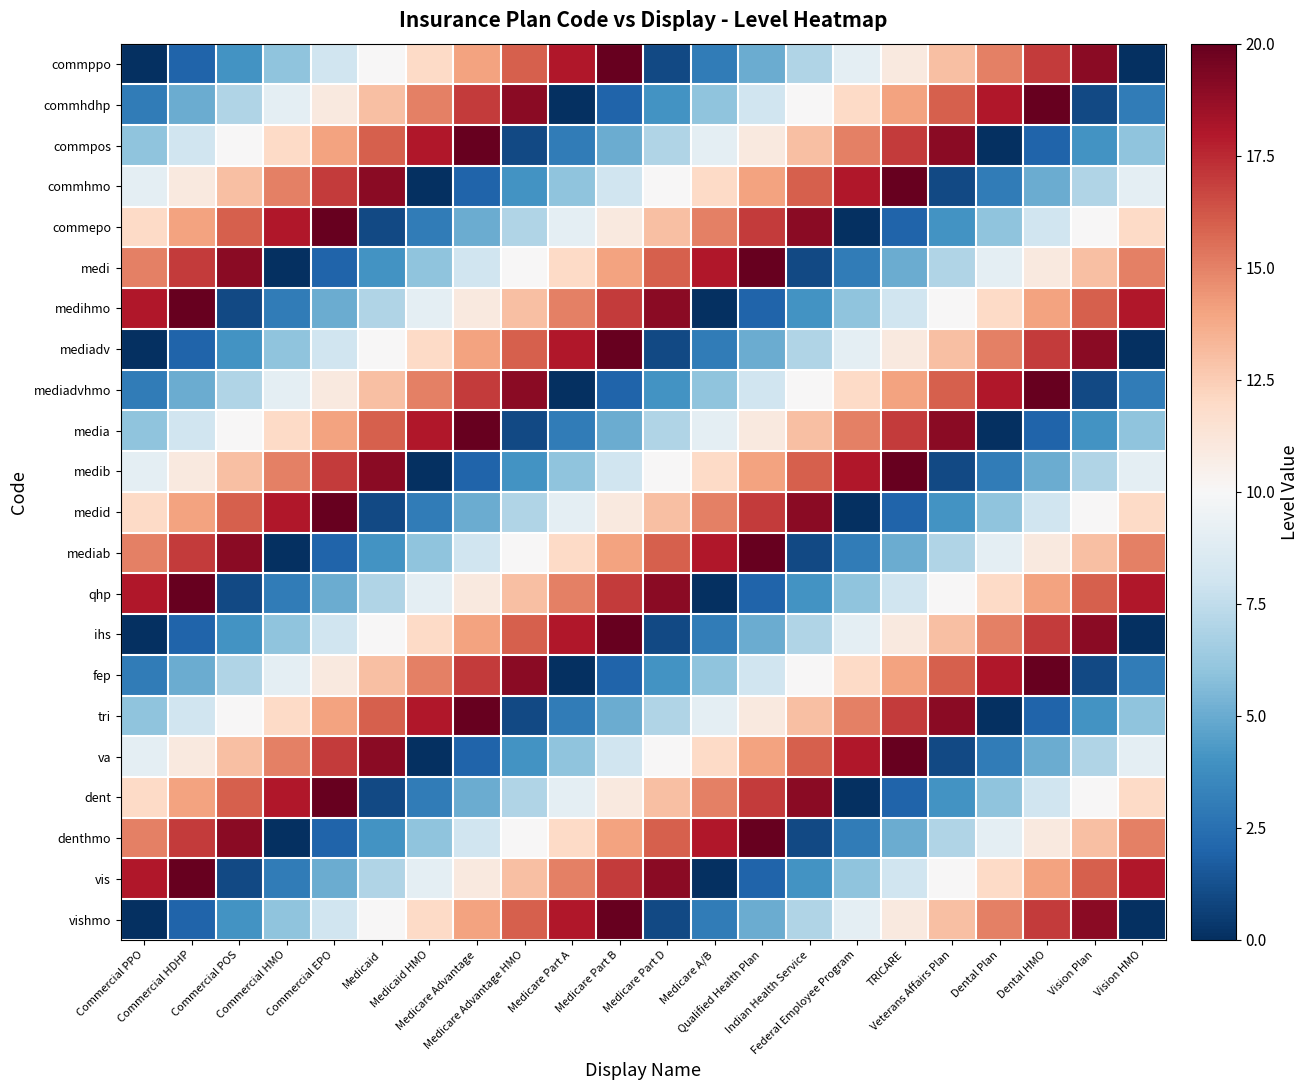

Reading left to right, what are all the values shown in this chart?

commppo: Commercial PPO=0	Commercial HDHP=2	Commercial POS=4	Commercial HMO=6	Commercial EPO=8	Medicaid=10	Medicaid HMO=12	Medicare Advantage=14	Medicare Advantage HMO=16	Medicare Part A=18	Medicare Part B=20	Medicare Part D=1	Medicare A/B=3	Qualified Health Plan=5	Indian Health Service=7	Federal Employee Program=9	TRICARE=11	Veterans Affairs Plan=13	Dental Plan=15	Dental HMO=17	Vision Plan=19	Vision HMO=0
commhdhp: Commercial PPO=3	Commercial HDHP=5	Commercial POS=7	Commercial HMO=9	Commercial EPO=11	Medicaid=13	Medicaid HMO=15	Medicare Advantage=17	Medicare Advantage HMO=19	Medicare Part A=0	Medicare Part B=2	Medicare Part D=4	Medicare A/B=6	Qualified Health Plan=8	Indian Health Service=10	Federal Employee Program=12	TRICARE=14	Veterans Affairs Plan=16	Dental Plan=18	Dental HMO=20	Vision Plan=1	Vision HMO=3
commpos: Commercial PPO=6	Commercial HDHP=8	Commercial POS=10	Commercial HMO=12	Commercial EPO=14	Medicaid=16	Medicaid HMO=18	Medicare Advantage=20	Medicare Advantage HMO=1	Medicare Part A=3	Medicare Part B=5	Medicare Part D=7	Medicare A/B=9	Qualified Health Plan=11	Indian Health Service=13	Federal Employee Program=15	TRICARE=17	Veterans Affairs Plan=19	Dental Plan=0	Dental HMO=2	Vision Plan=4	Vision HMO=6
commhmo: Commercial PPO=9	Commercial HDHP=11	Commercial POS=13	Commercial HMO=15	Commercial EPO=17	Medicaid=19	Medicaid HMO=0	Medicare Advantage=2	Medicare Advantage HMO=4	Medicare Part A=6	Medicare Part B=8	Medicare Part D=10	Medicare A/B=12	Qualified Health Plan=14	Indian Health Service=16	Federal Employee Program=18	TRICARE=20	Veterans Affairs Plan=1	Dental Plan=3	Dental HMO=5	Vision Plan=7	Vision HMO=9
commepo: Commercial PPO=12	Commercial HDHP=14	Commercial POS=16	Commercial HMO=18	Commercial EPO=20	Medicaid=1	Medicaid HMO=3	Medicare Advantage=5	Medicare Advantage HMO=7	Medicare Part A=9	Medicare Part B=11	Medicare Part D=13	Medicare A/B=15	Qualified Health Plan=17	Indian Health Service=19	Federal Employee Program=0	TRICARE=2	Veterans Affairs Plan=4	Dental Plan=6	Dental HMO=8	Vision Plan=10	Vision HMO=12
medi: Commercial PPO=15	Commercial HDHP=17	Commercial POS=19	Commercial HMO=0	Commercial EPO=2	Medicaid=4	Medicaid HMO=6	Medicare Advantage=8	Medicare Advantage HMO=10	Medicare Part A=12	Medicare Part B=14	Medicare Part D=16	Medicare A/B=18	Qualified Health Plan=20	Indian Health Service=1	Federal Employee Program=3	TRICARE=5	Veterans Affairs Plan=7	Dental Plan=9	Dental HMO=11	Vision Plan=13	Vision HMO=15
medihmo: Commercial PPO=18	Commercial HDHP=20	Commercial POS=1	Commercial HMO=3	Commercial EPO=5	Medicaid=7	Medicaid HMO=9	Medicare Advantage=11	Medicare Advantage HMO=13	Medicare Part A=15	Medicare Part B=17	Medicare Part D=19	Medicare A/B=0	Qualified Health Plan=2	Indian Health Service=4	Federal Employee Program=6	TRICARE=8	Veterans Affairs Plan=10	Dental Plan=12	Dental HMO=14	Vision Plan=16	Vision HMO=18
mediadv: Commercial PPO=0	Commercial HDHP=2	Commercial POS=4	Commercial HMO=6	Commercial EPO=8	Medicaid=10	Medicaid HMO=12	Medicare Advantage=14	Medicare Advantage HMO=16	Medicare Part A=18	Medicare Part B=20	Medicare Part D=1	Medicare A/B=3	Qualified Health Plan=5	Indian Health Service=7	Federal Employee Program=9	TRICARE=11	Veterans Affairs Plan=13	Dental Plan=15	Dental HMO=17	Vision Plan=19	Vision HMO=0
mediadvhmo: Commercial PPO=3	Commercial HDHP=5	Commercial POS=7	Commercial HMO=9	Commercial EPO=11	Medicaid=13	Medicaid HMO=15	Medicare Advantage=17	Medicare Advantage HMO=19	Medicare Part A=0	Medicare Part B=2	Medicare Part D=4	Medicare A/B=6	Qualified Health Plan=8	Indian Health Service=10	Federal Employee Program=12	TRICARE=14	Veterans Affairs Plan=16	Dental Plan=18	Dental HMO=20	Vision Plan=1	Vision HMO=3
media: Commercial PPO=6	Commercial HDHP=8	Commercial POS=10	Commercial HMO=12	Commercial EPO=14	Medicaid=16	Medicaid HMO=18	Medicare Advantage=20	Medicare Advantage HMO=1	Medicare Part A=3	Medicare Part B=5	Medicare Part D=7	Medicare A/B=9	Qualified Health Plan=11	Indian Health Service=13	Federal Employee Program=15	TRICARE=17	Veterans Affairs Plan=19	Dental Plan=0	Dental HMO=2	Vision Plan=4	Vision HMO=6
medib: Commercial PPO=9	Commercial HDHP=11	Commercial POS=13	Commercial HMO=15	Commercial EPO=17	Medicaid=19	Medicaid HMO=0	Medicare Advantage=2	Medicare Advantage HMO=4	Medicare Part A=6	Medicare Part B=8	Medicare Part D=10	Medicare A/B=12	Qualified Health Plan=14	Indian Health Service=16	Federal Employee Program=18	TRICARE=20	Veterans Affairs Plan=1	Dental Plan=3	Dental HMO=5	Vision Plan=7	Vision HMO=9
medid: Commercial PPO=12	Commercial HDHP=14	Commercial POS=16	Commercial HMO=18	Commercial EPO=20	Medicaid=1	Medicaid HMO=3	Medicare Advantage=5	Medicare Advantage HMO=7	Medicare Part A=9	Medicare Part B=11	Medicare Part D=13	Medicare A/B=15	Qualified Health Plan=17	Indian Health Service=19	Federal Employee Program=0	TRICARE=2	Veterans Affairs Plan=4	Dental Plan=6	Dental HMO=8	Vision Plan=10	Vision HMO=12
mediab: Commercial PPO=15	Commercial HDHP=17	Commercial POS=19	Commercial HMO=0	Commercial EPO=2	Medicaid=4	Medicaid HMO=6	Medicare Advantage=8	Medicare Advantage HMO=10	Medicare Part A=12	Medicare Part B=14	Medicare Part D=16	Medicare A/B=18	Qualified Health Plan=20	Indian Health Service=1	Federal Employee Program=3	TRICARE=5	Veterans Affairs Plan=7	Dental Plan=9	Dental HMO=11	Vision Plan=13	Vision HMO=15
qhp: Commercial PPO=18	Commercial HDHP=20	Commercial POS=1	Commercial HMO=3	Commercial EPO=5	Medicaid=7	Medicaid HMO=9	Medicare Advantage=11	Medicare Advantage HMO=13	Medicare Part A=15	Medicare Part B=17	Medicare Part D=19	Medicare A/B=0	Qualified Health Plan=2	Indian Health Service=4	Federal Employee Program=6	TRICARE=8	Veterans Affairs Plan=10	Dental Plan=12	Dental HMO=14	Vision Plan=16	Vision HMO=18
ihs: Commercial PPO=0	Commercial HDHP=2	Commercial POS=4	Commercial HMO=6	Commercial EPO=8	Medicaid=10	Medicaid HMO=12	Medicare Advantage=14	Medicare Advantage HMO=16	Medicare Part A=18	Medicare Part B=20	Medicare Part D=1	Medicare A/B=3	Qualified Health Plan=5	Indian Health Service=7	Federal Employee Program=9	TRICARE=11	Veterans Affairs Plan=13	Dental Plan=15	Dental HMO=17	Vision Plan=19	Vision HMO=0
fep: Commercial PPO=3	Commercial HDHP=5	Commercial POS=7	Commercial HMO=9	Commercial EPO=11	Medicaid=13	Medicaid HMO=15	Medicare Advantage=17	Medicare Advantage HMO=19	Medicare Part A=0	Medicare Part B=2	Medicare Part D=4	Medicare A/B=6	Qualified Health Plan=8	Indian Health Service=10	Federal Employee Program=12	TRICARE=14	Veterans Affairs Plan=16	Dental Plan=18	Dental HMO=20	Vision Plan=1	Vision HMO=3
tri: Commercial PPO=6	Commercial HDHP=8	Commercial POS=10	Commercial HMO=12	Commercial EPO=14	Medicaid=16	Medicaid HMO=18	Medicare Advantage=20	Medicare Advantage HMO=1	Medicare Part A=3	Medicare Part B=5	Medicare Part D=7	Medicare A/B=9	Qualified Health Plan=11	Indian Health Service=13	Federal Employee Program=15	TRICARE=17	Veterans Affairs Plan=19	Dental Plan=0	Dental HMO=2	Vision Plan=4	Vision HMO=6
va: Commercial PPO=9	Commercial HDHP=11	Commercial POS=13	Commercial HMO=15	Commercial EPO=17	Medicaid=19	Medicaid HMO=0	Medicare Advantage=2	Medicare Advantage HMO=4	Medicare Part A=6	Medicare Part B=8	Medicare Part D=10	Medicare A/B=12	Qualified Health Plan=14	Indian Health Service=16	Federal Employee Program=18	TRICARE=20	Veterans Affairs Plan=1	Dental Plan=3	Dental HMO=5	Vision Plan=7	Vision HMO=9
dent: Commercial PPO=12	Commercial HDHP=14	Commercial POS=16	Commercial HMO=18	Commercial EPO=20	Medicaid=1	Medicaid HMO=3	Medicare Advantage=5	Medicare Advantage HMO=7	Medicare Part A=9	Medicare Part B=11	Medicare Part D=13	Medicare A/B=15	Qualified Health Plan=17	Indian Health Service=19	Federal Employee Program=0	TRICARE=2	Veterans Affairs Plan=4	Dental Plan=6	Dental HMO=8	Vision Plan=10	Vision HMO=12
denthmo: Commercial PPO=15	Commercial HDHP=17	Commercial POS=19	Commercial HMO=0	Commercial EPO=2	Medicaid=4	Medicaid HMO=6	Medicare Advantage=8	Medicare Advantage HMO=10	Medicare Part A=12	Medicare Part B=14	Medicare Part D=16	Medicare A/B=18	Qualified Health Plan=20	Indian Health Service=1	Federal Employee Program=3	TRICARE=5	Veterans Affairs Plan=7	Dental Plan=9	Dental HMO=11	Vision Plan=13	Vision HMO=15
vis: Commercial PPO=18	Commercial HDHP=20	Commercial POS=1	Commercial HMO=3	Commercial EPO=5	Medicaid=7	Medicaid HMO=9	Medicare Advantage=11	Medicare Advantage HMO=13	Medicare Part A=15	Medicare Part B=17	Medicare Part D=19	Medicare A/B=0	Qualified Health Plan=2	Indian Health Service=4	Federal Employee Program=6	TRICARE=8	Veterans Affairs Plan=10	Dental Plan=12	Dental HMO=14	Vision Plan=16	Vision HMO=18
vishmo: Commercial PPO=0	Commercial HDHP=2	Commercial POS=4	Commercial HMO=6	Commercial EPO=8	Medicaid=10	Medicaid HMO=12	Medicare Advantage=14	Medicare Advantage HMO=16	Medicare Part A=18	Medicare Part B=20	Medicare Part D=1	Medicare A/B=3	Qualified Health Plan=5	Indian Health Service=7	Federal Employee Program=9	TRICARE=11	Veterans Affairs Plan=13	Dental Plan=15	Dental HMO=17	Vision Plan=19	Vision HMO=0